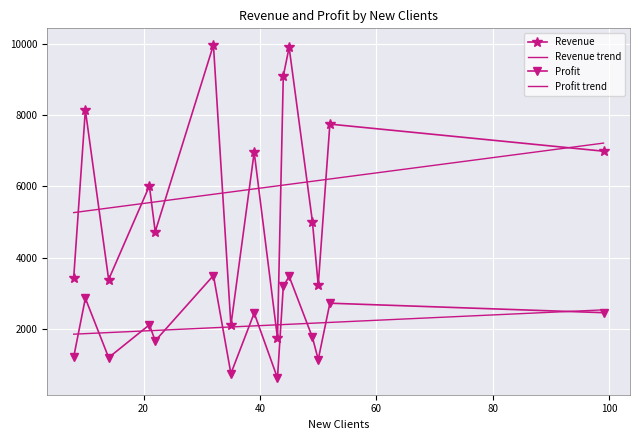

At which label is Revenue closest to 5858?

21